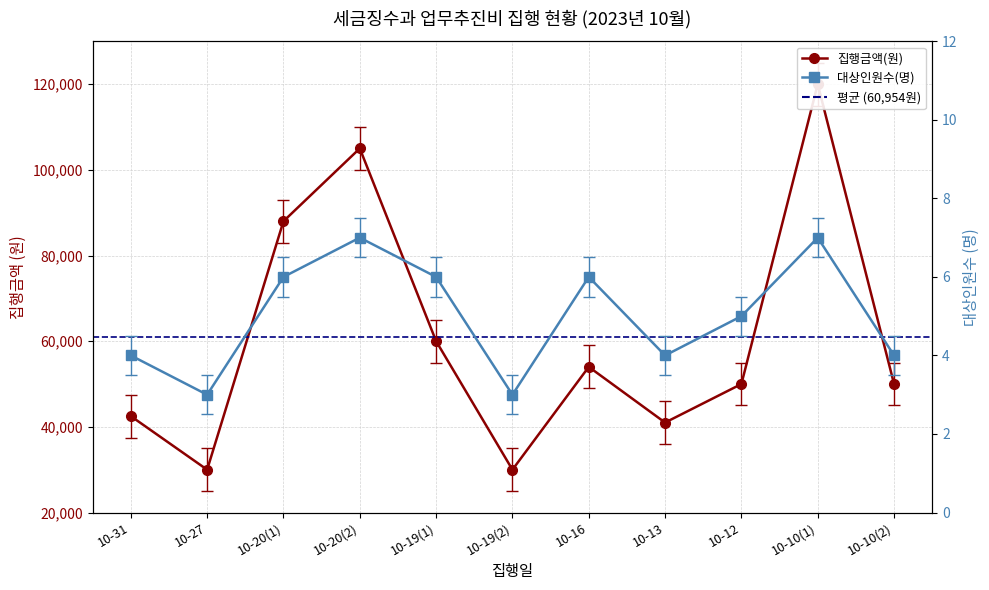

Reading left to right, what are all the values shown in this chart?

집행금액(원): 42500	30000	88000	105000	60000	30000	54000	41000	50000	120000	50000
대상인원수: 4	3	6	7	6	3	6	4	5	7	4